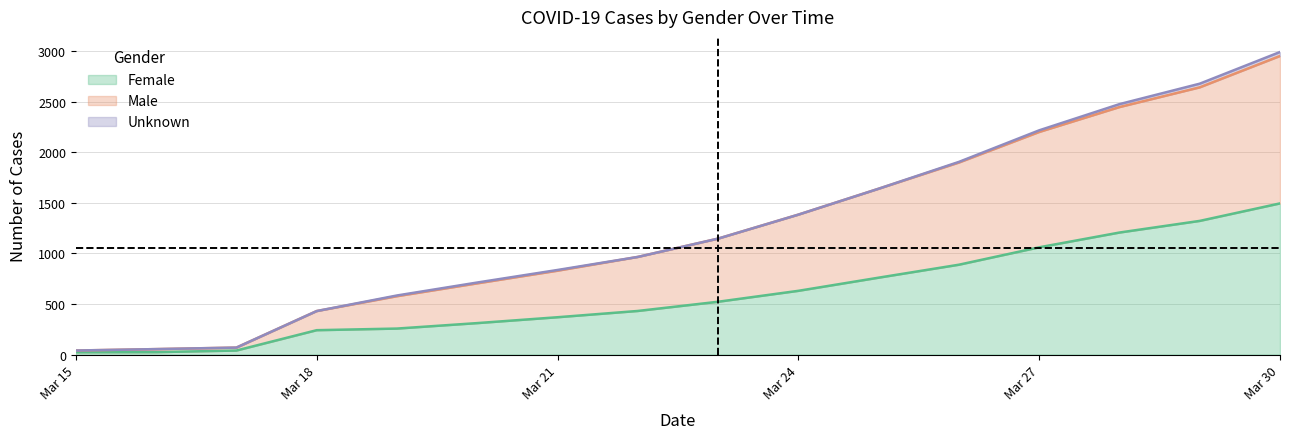

True or false: Female has more than 1 points higher than both neighbors.

False